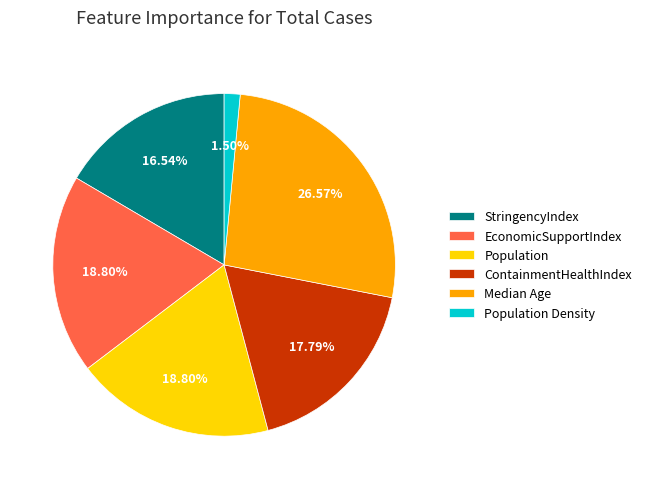

What is the ratio of the value at Median Age to the value at Population?

1.4